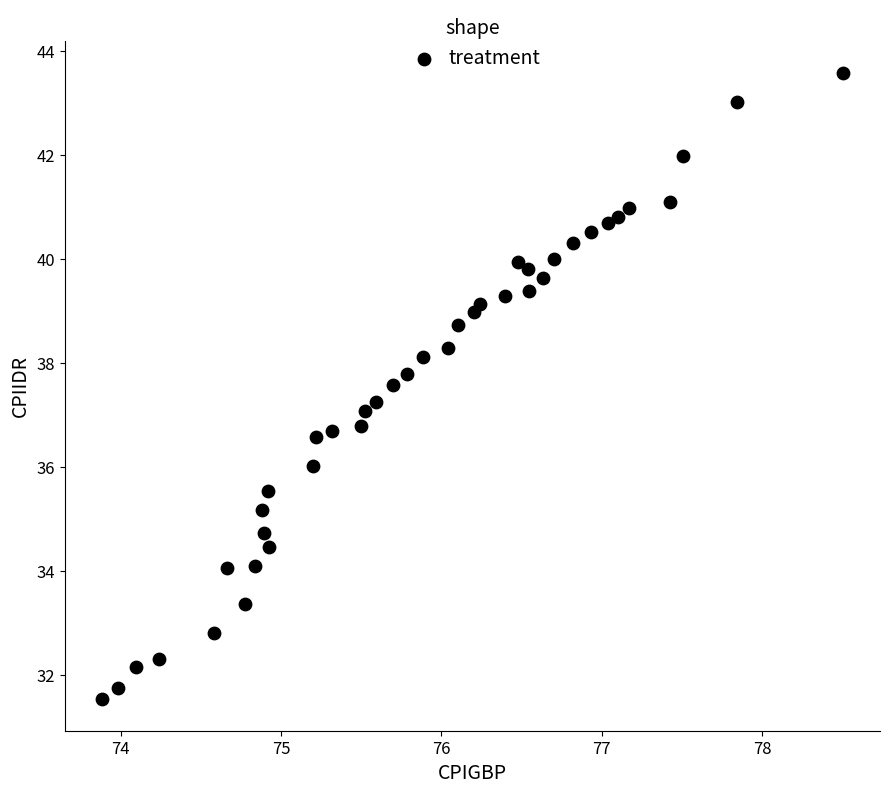

What is the range of X values (max minus min)?

4.6